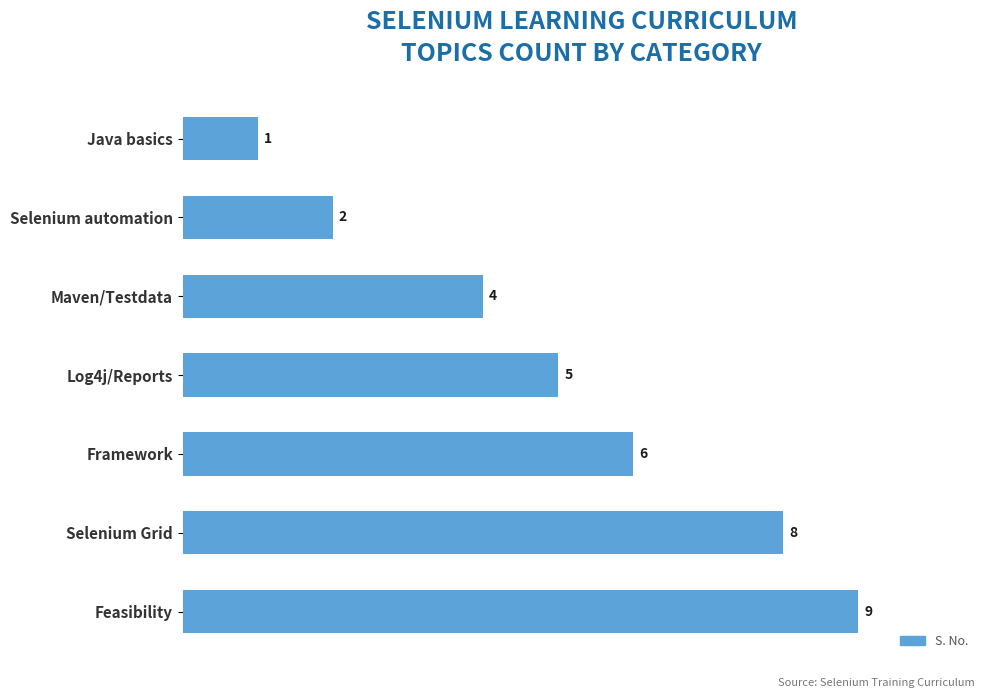

How many distinct data groups are displayed?

1